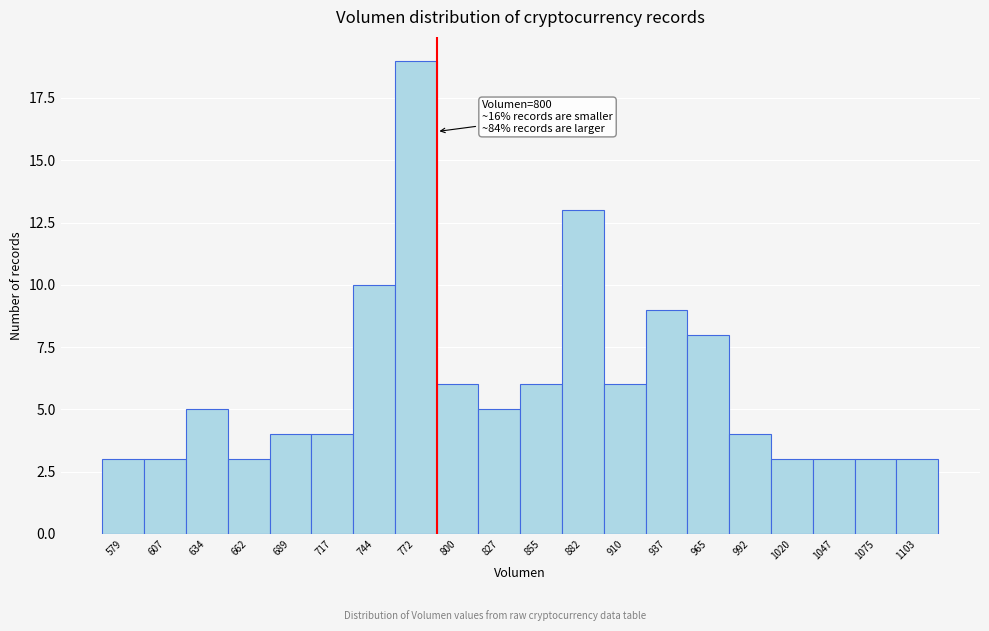

Reading right to left, extract all data points from this chart.

1103=3	1075=3	1047=3	1020=3	992=4	965=8	937=9	910=6	882=13	855=6	827=5	800=6	772=19	744=10	717=4	689=4	662=3	634=5	607=3	579=3